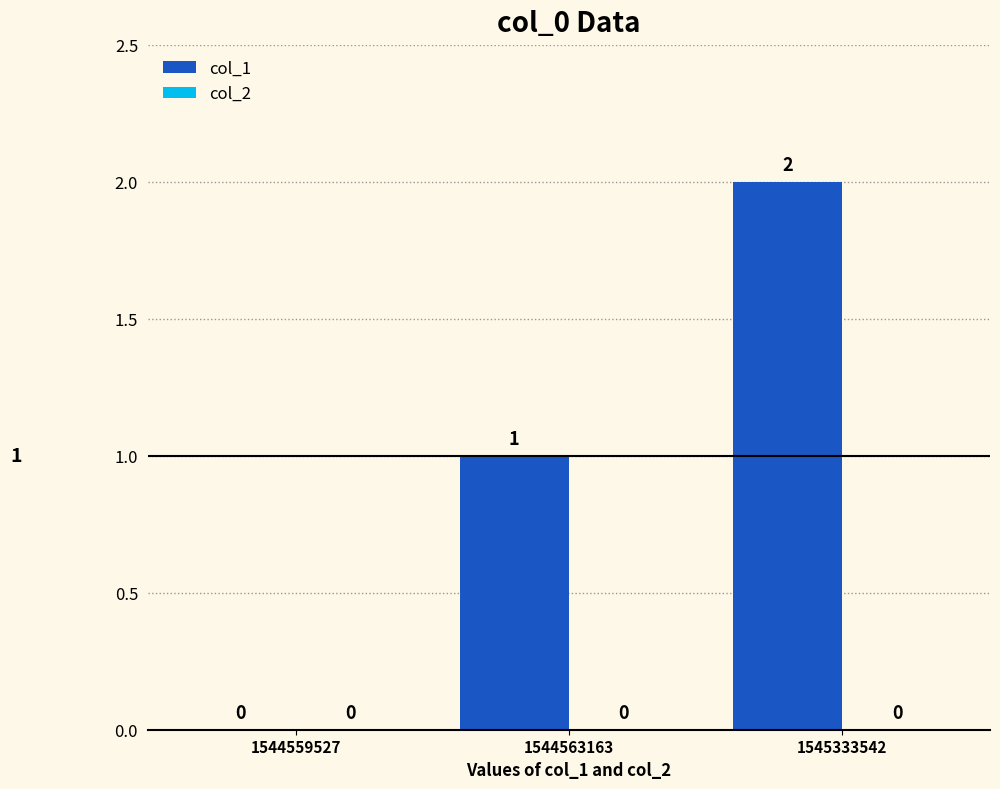

Count the number of categories in the chart.

3